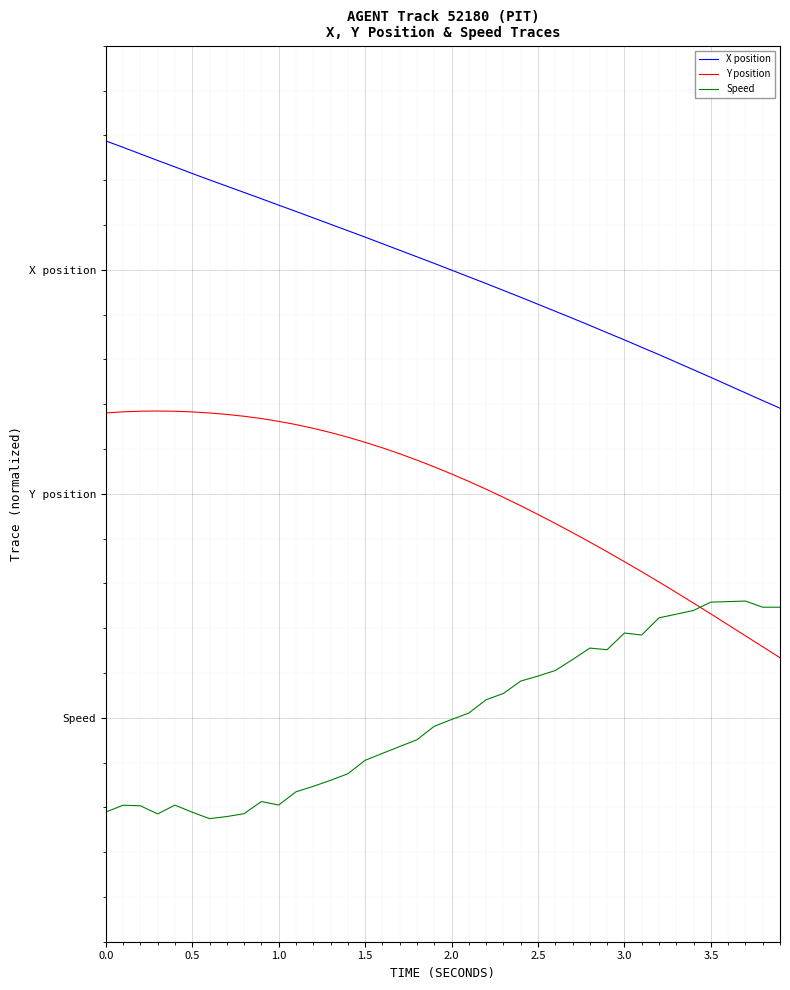

What is the lowest value of the X position series?

2.4